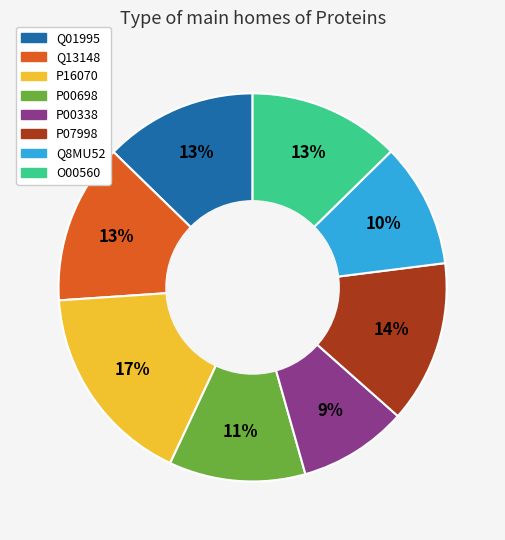

Does any single category account for the majority?

No